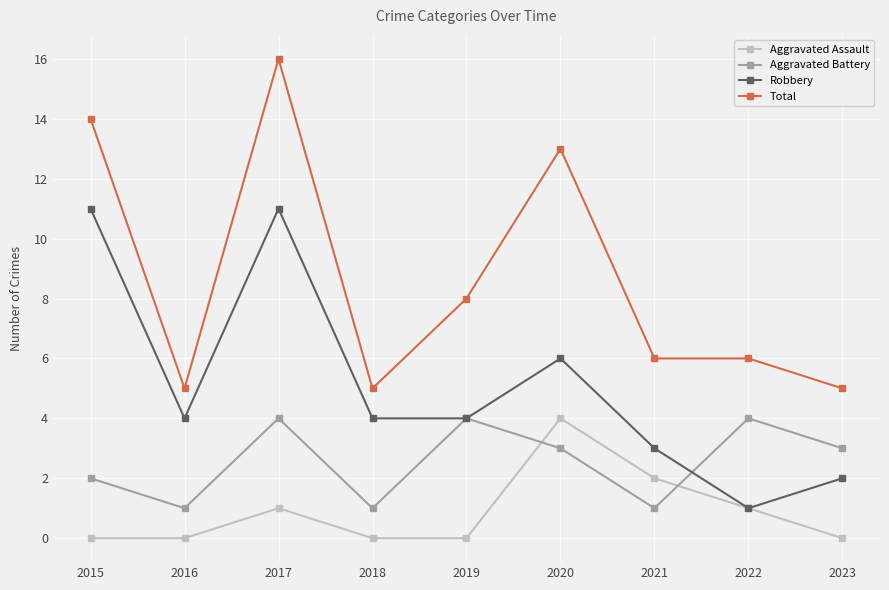

What is the difference between the Total values at 2015 and 2023?

9